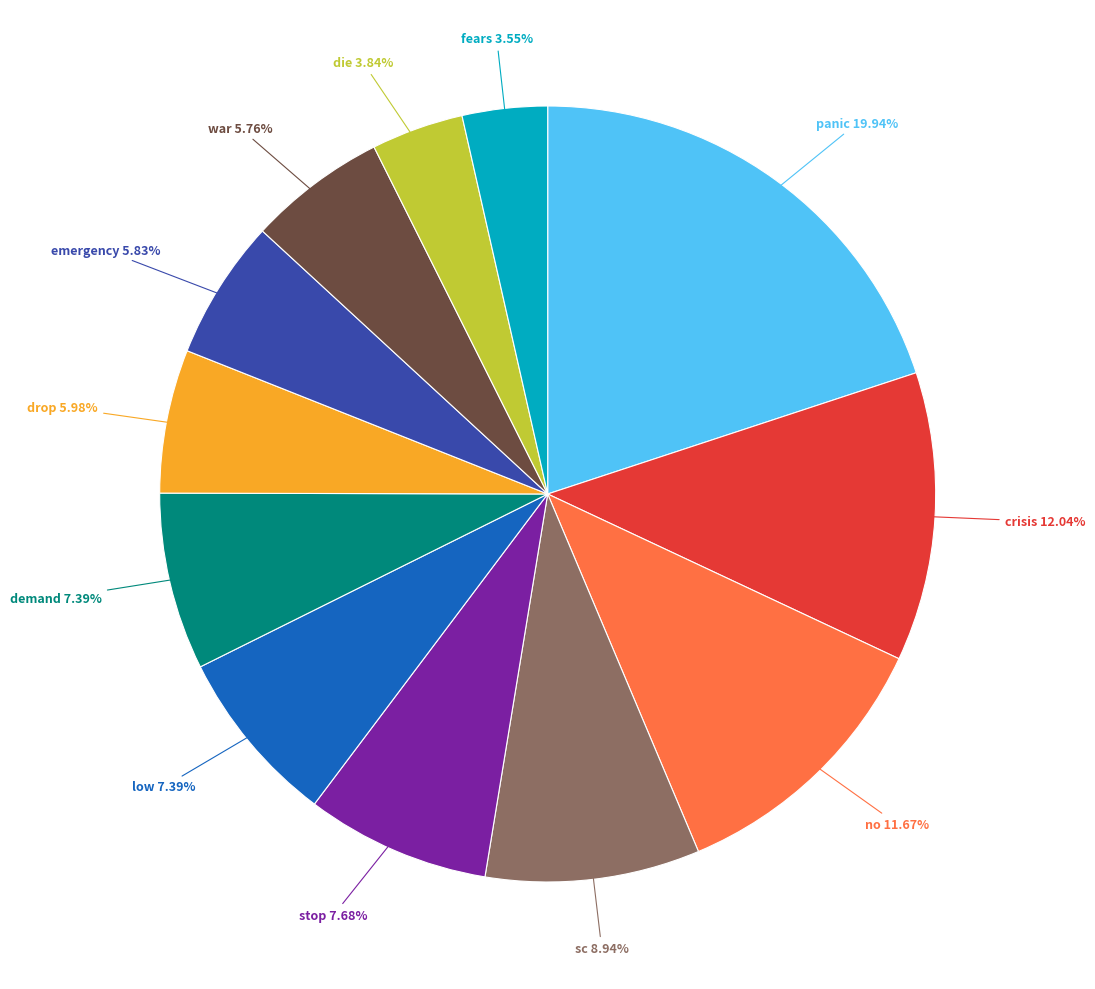

Is there any slice that represents more than half of the pie?

No